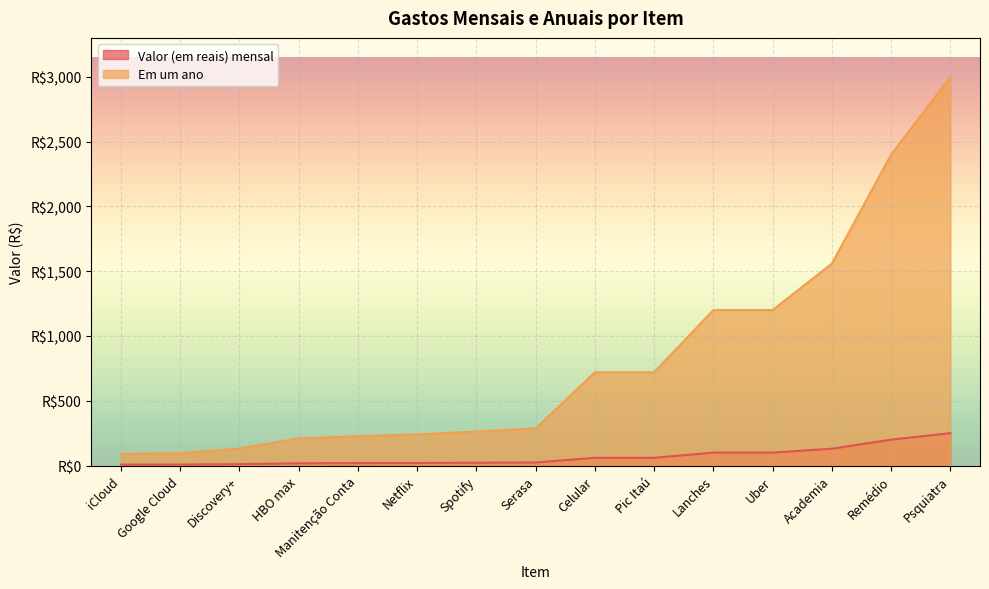

How many values in the Valor (em reais) mensal series exceed 23?

8